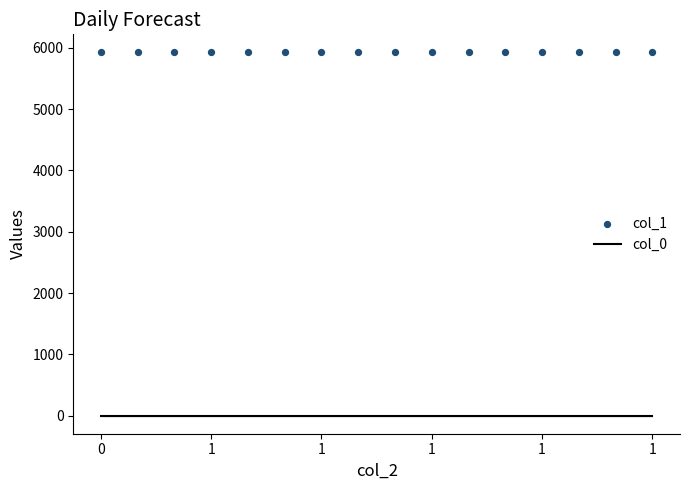

Which series reaches the minimum Y coordinate?

col_0